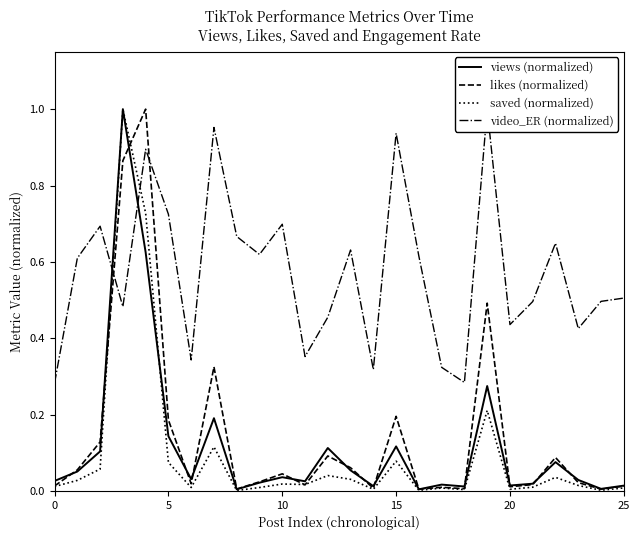

Reading left to right, extract all data points from this chart.

views (normalized): 0.0	0.1	0.1	1.0	0.6	0.1	0.0	0.2	0.0	0.0	0.0	0.0	0.1	0.1	0.0	0.1	0.0	0.0	0.0	0.3	0.0	0.0	0.1	0.0	0.0	0.0
likes (normalized): 0.0	0.1	0.1	0.9	1.0	0.2	0.0	0.3	0.0	0.0	0.0	0.0	0.1	0.1	0.0	0.2	0.0	0.0	0.0	0.5	0.0	0.0	0.1	0.0	0.0	0.0
saved (normalized): 0.0	0.0	0.1	1.0	0.7	0.1	0.0	0.1	0.0	0.0	0.0	0.0	0.0	0.0	0.0	0.1	0.0	0.0	0.0	0.2	0.0	0.0	0.0	0.0	0.0	0.0
video_ER (normalized): 0.3	0.6	0.7	0.5	0.9	0.7	0.3	1.0	0.7	0.6	0.7	0.4	0.5	0.6	0.3	0.9	0.6	0.3	0.3	1.0	0.4	0.5	0.6	0.4	0.5	0.5